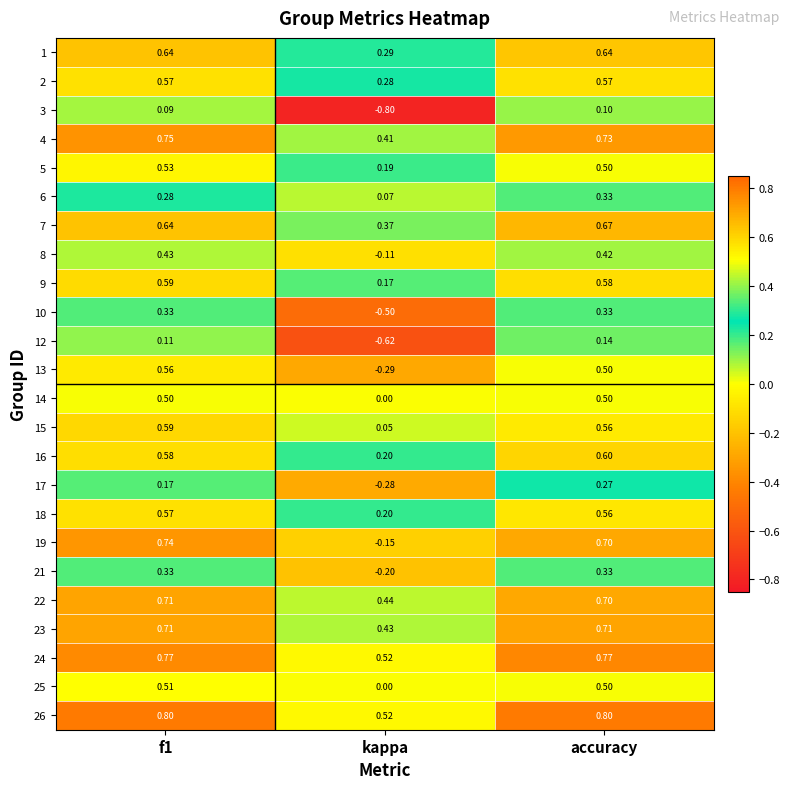

Which label corresponds to the smallest value in the chart?

kappa